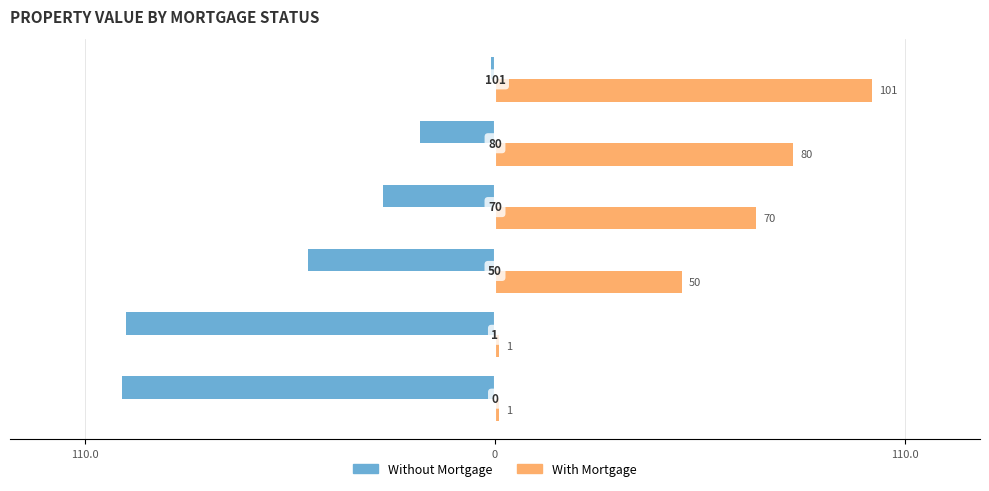

What are all the series names shown in the legend?

Without Mortgage, With Mortgage